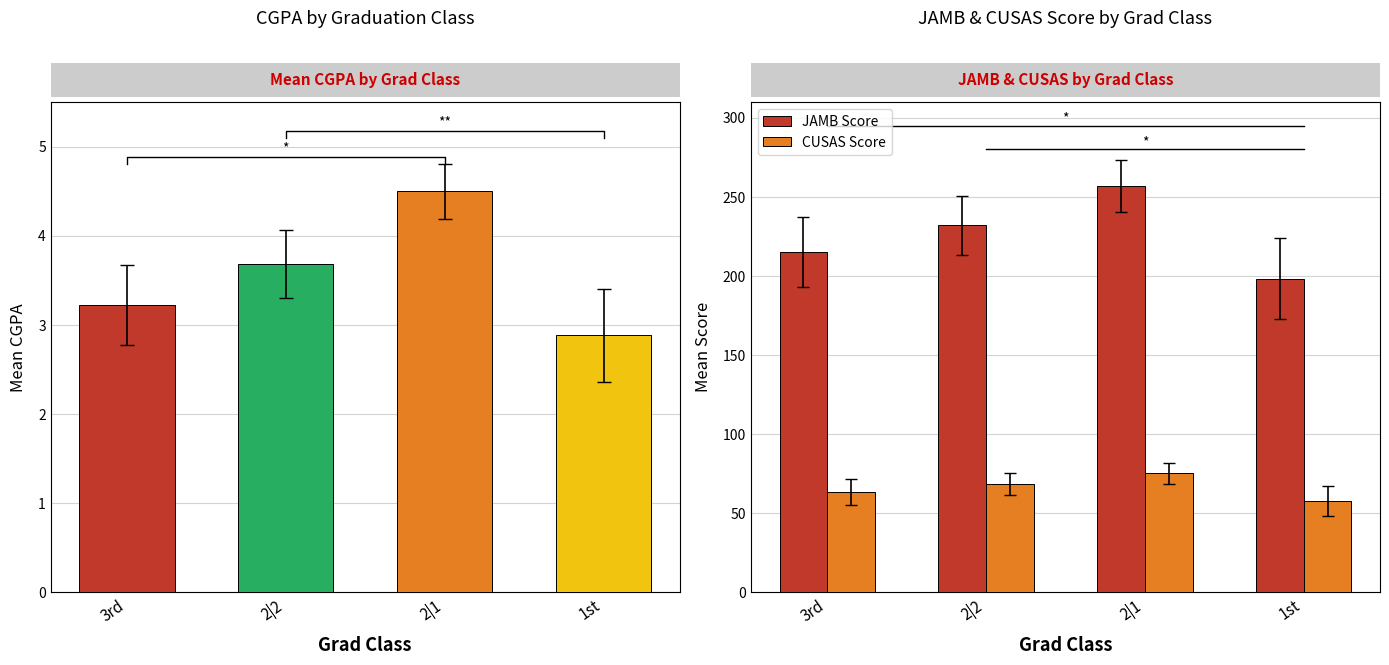

Reading left to right, extract all data points from this chart.

Mean CGPA: 3.2	3.7	4.5	2.9
JAMB Score: 215.3	232.1	256.8	198.4
CUSAS Score: 63.2	68.5	75.3	57.8